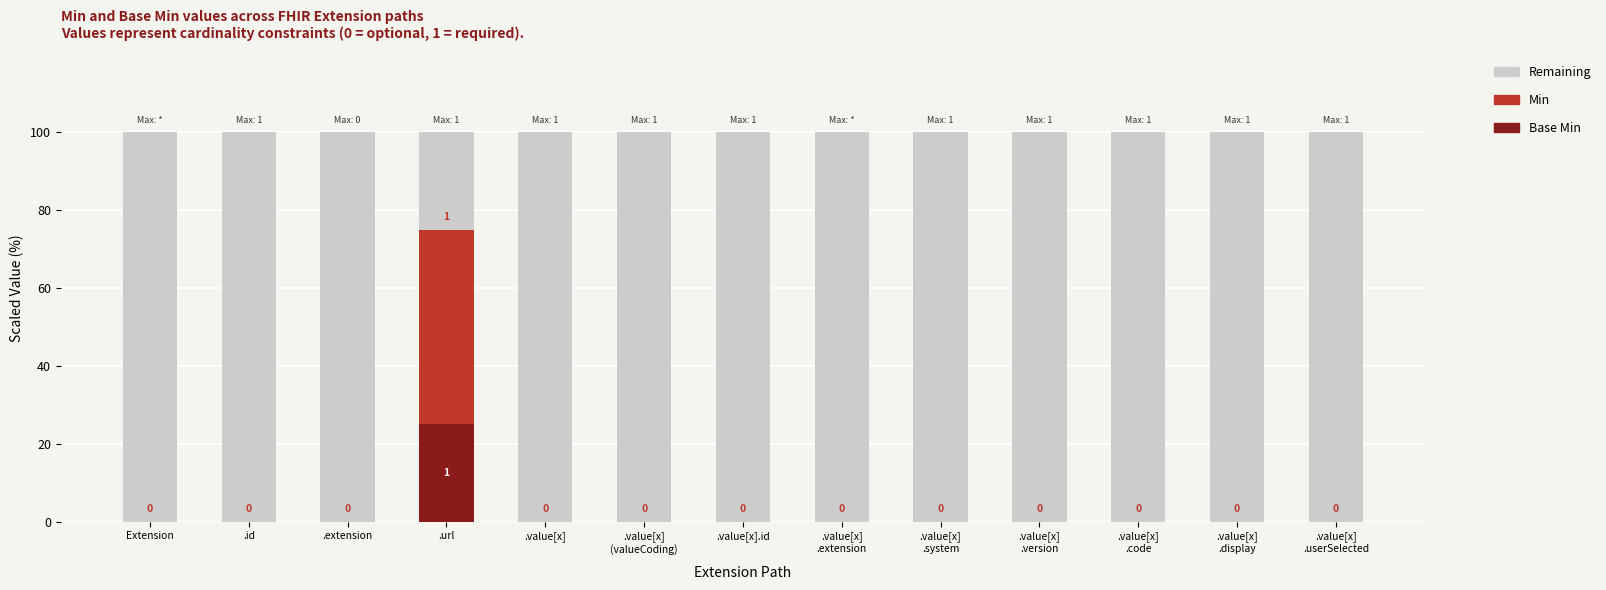

Reading left to right, what are all the values shown in this chart?

Base Min: 0	0	0	25	0	0	0	0	0	0	0	0	0
Min: 0	0	0	50	0	0	0	0	0	0	0	0	0